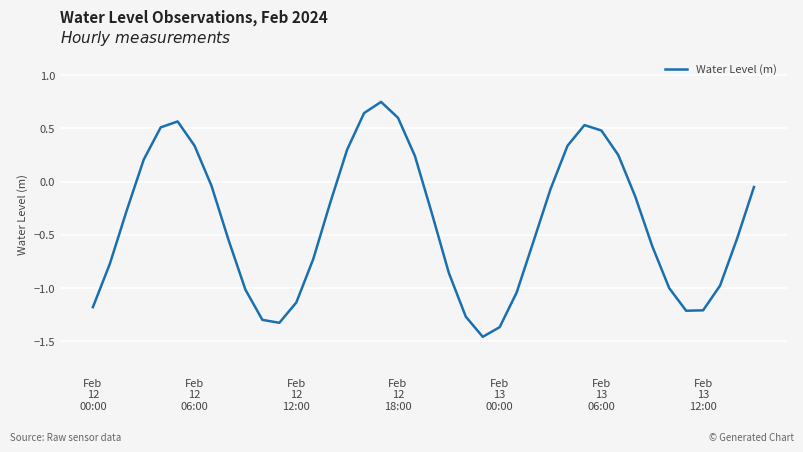

Does the chart display data point markers on the line(s)?

No